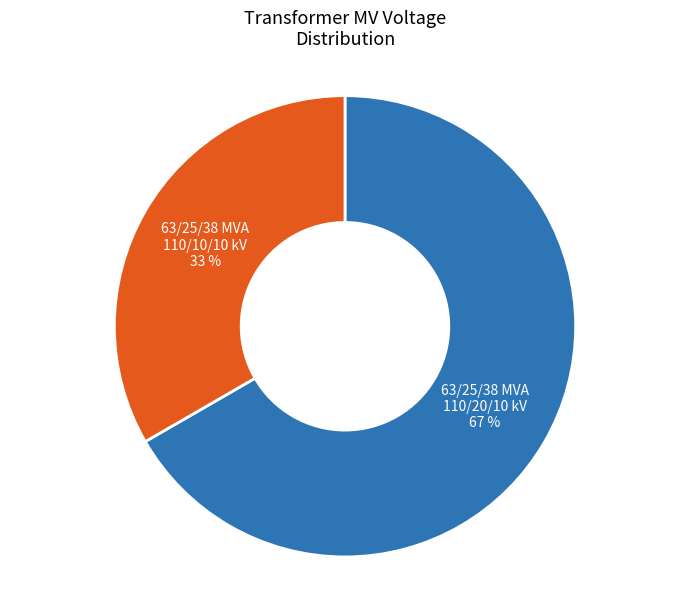

Approximately how many times larger is the value at 63/25/38 MVA 110/20/10 kV compared to 63/25/38 MVA 110/10/10 kV?

2.0